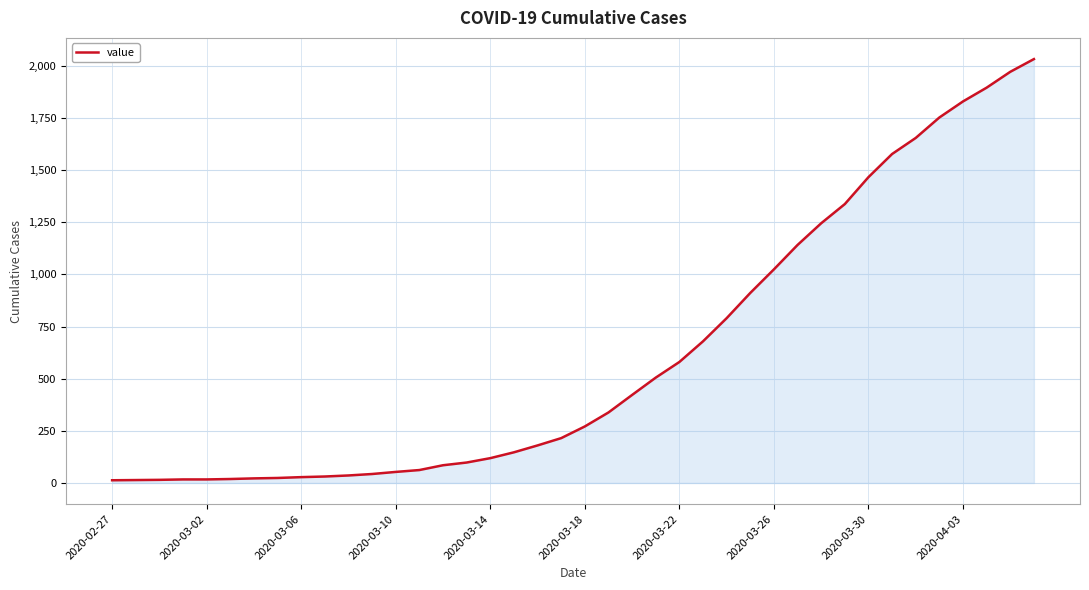

What is the greatest value displayed?

2032